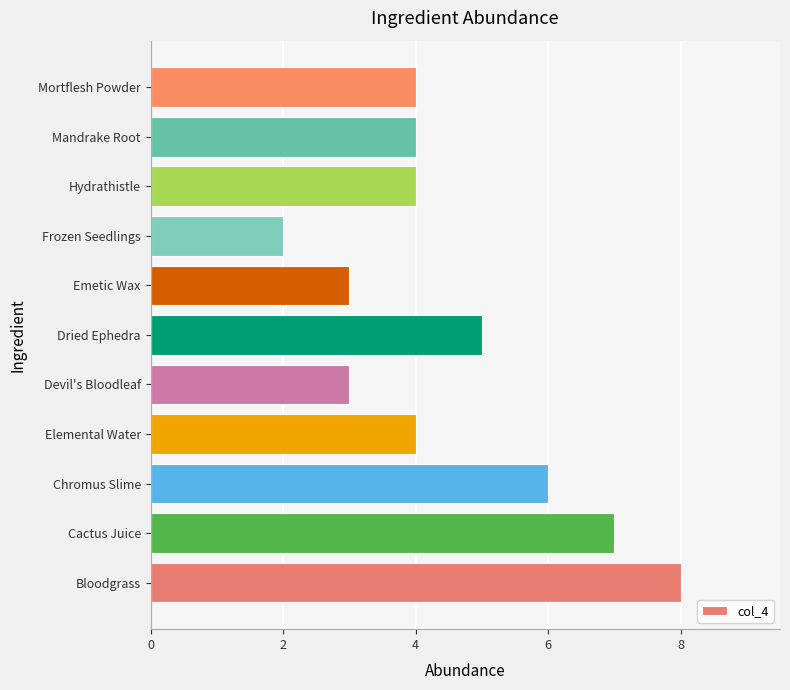

What is the change in value from Chromus Slime to Emetic Wax?

-3